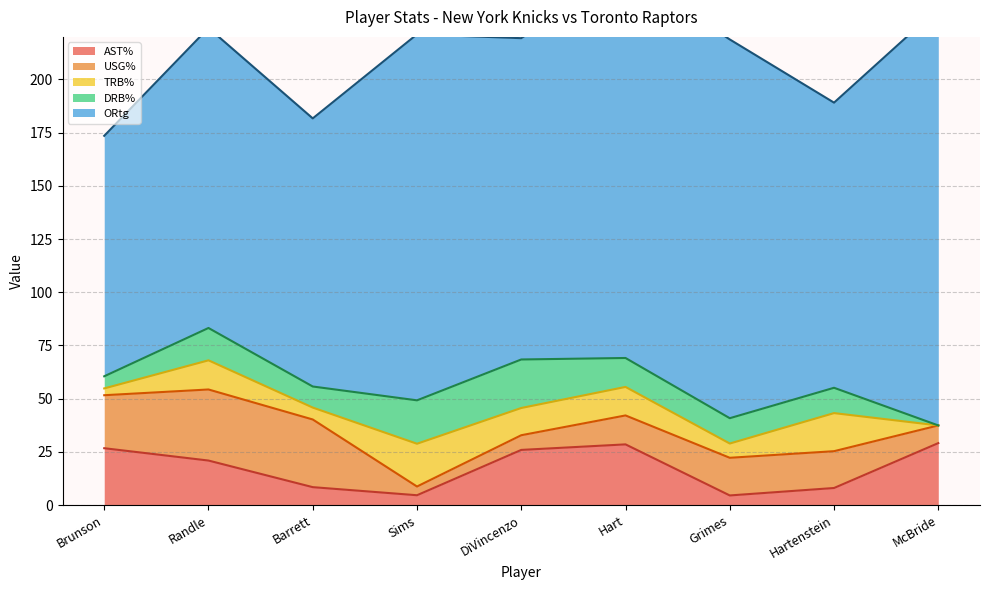

List the labels in order of TRB% value, largest first.

Sims, Hartenstein, Randle, Hart, DiVincenzo, Grimes, Barrett, Brunson, McBride